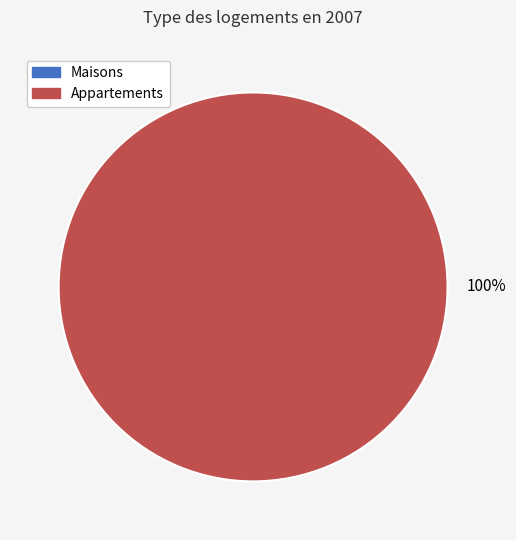

To the nearest percent, what portion does 1 represent?

100%